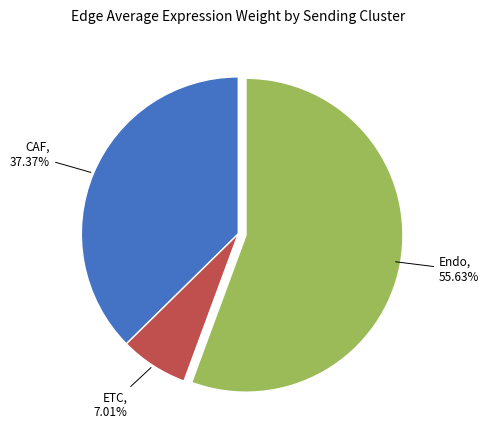

Does any single category account for the majority?

Yes